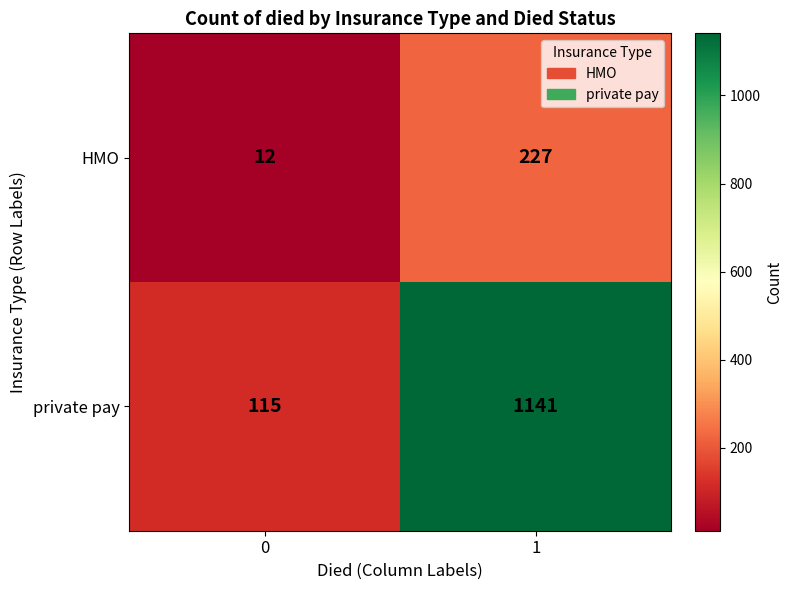

Which series has the largest total across all categories?

private pay